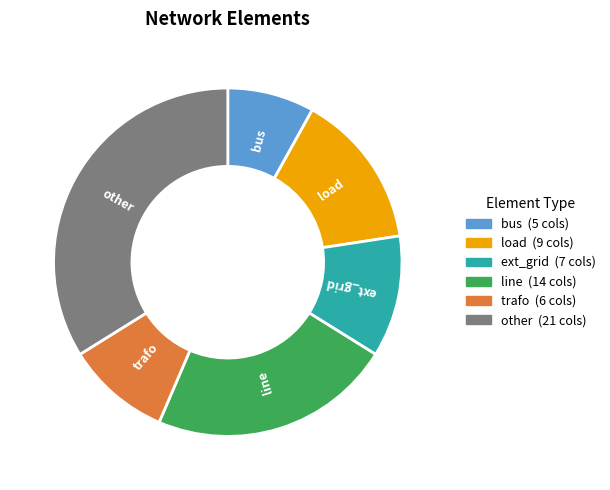

Combined, do line and ext_grid account for over 50%?

No